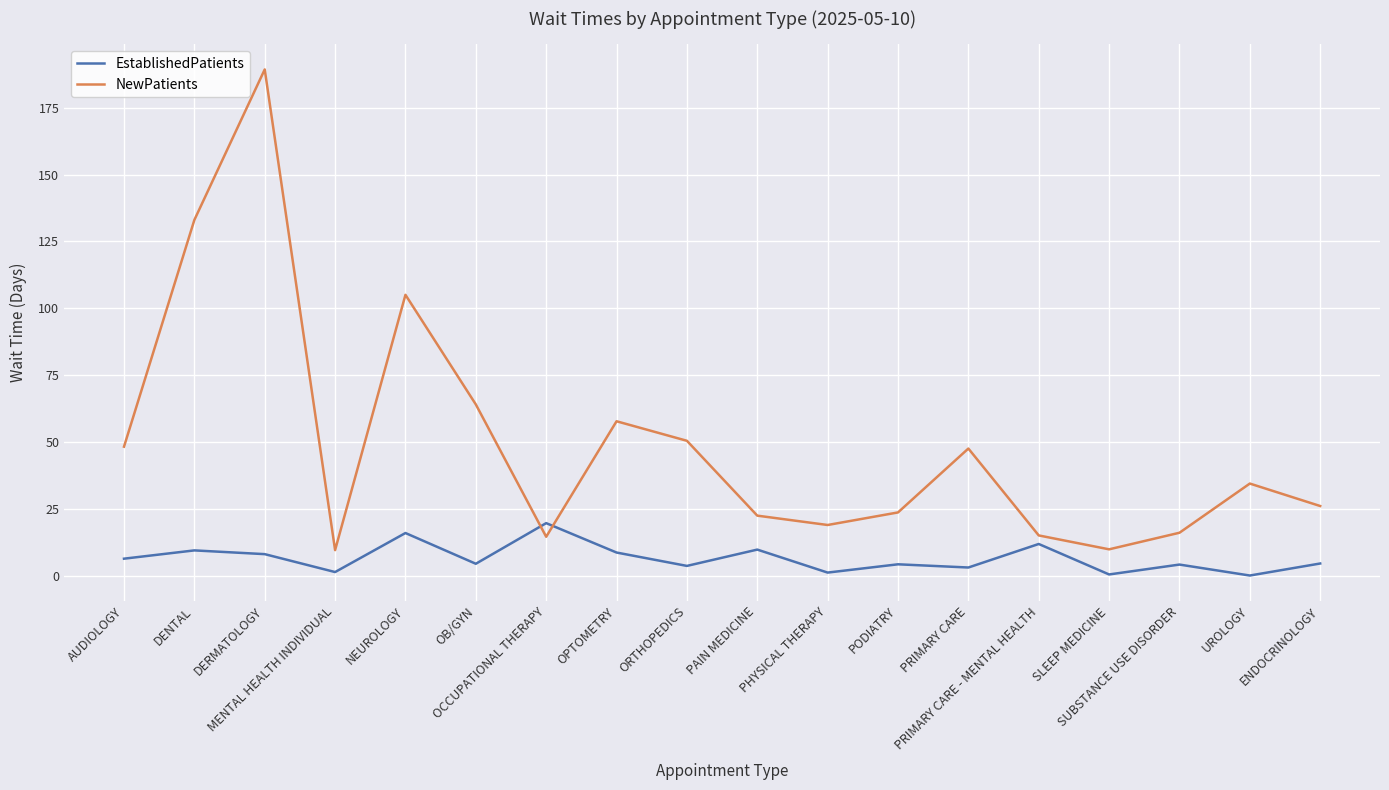

Where is the first local maximum for NewPatients?

DERMATOLOGY